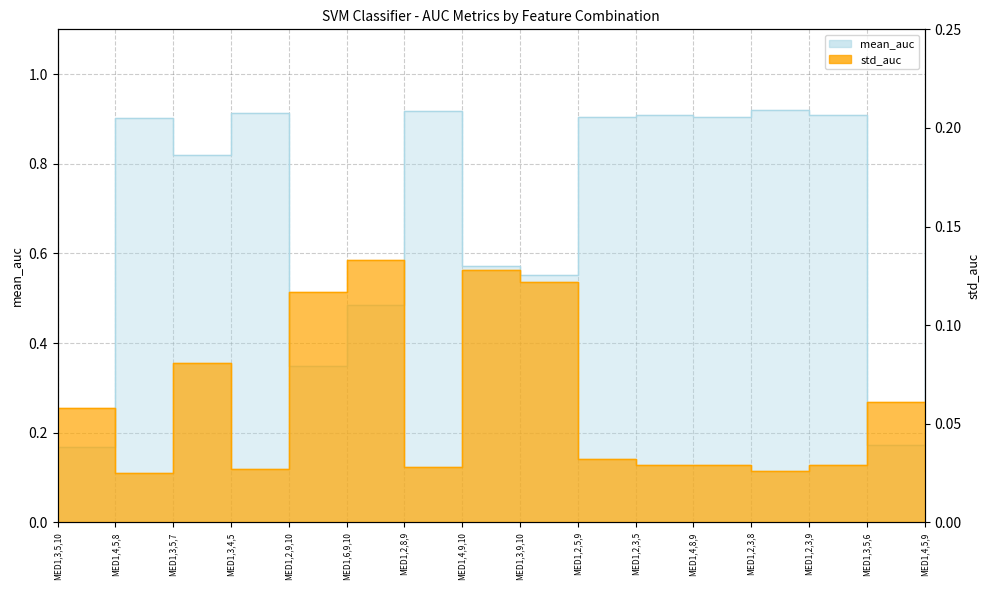

What is the sum of the std_auc values at MED1,2,5,9 and MED1,3,4,5?

0.1